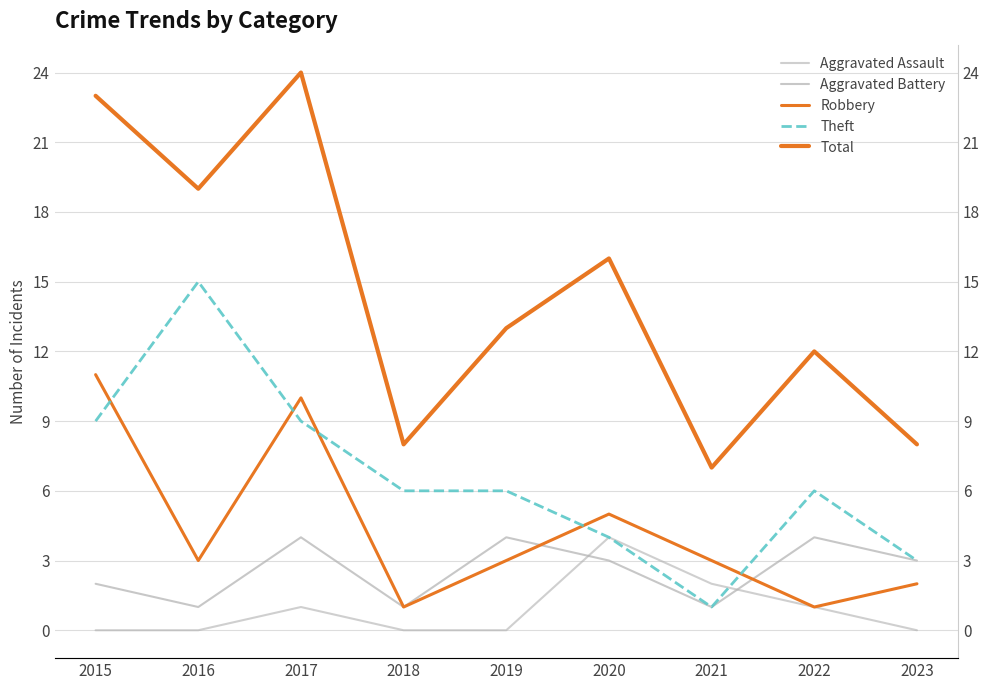

Where is the first local minimum for Robbery?

2016